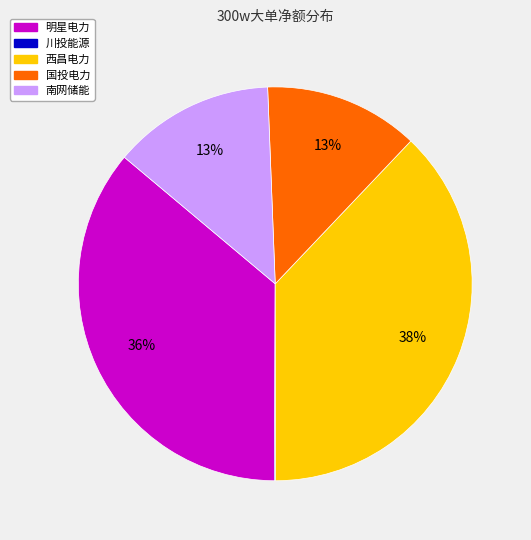

To the nearest percent, what is the average slice percentage?

20%